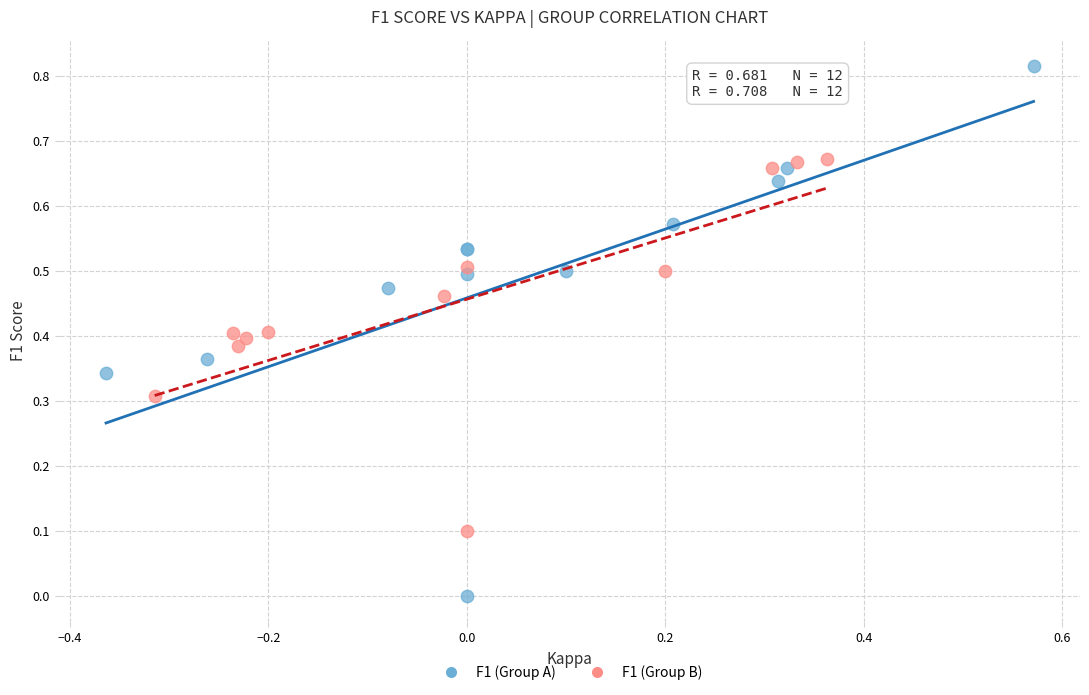

Which series reaches the maximum Y coordinate?

F1 (Group A)